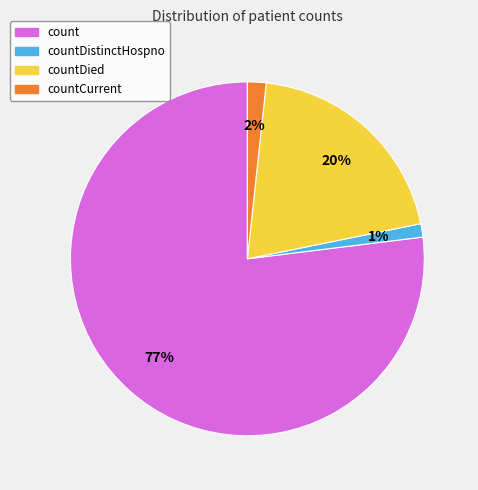

To the nearest percent, what is the difference between the largest and smallest slice percentages?

76%